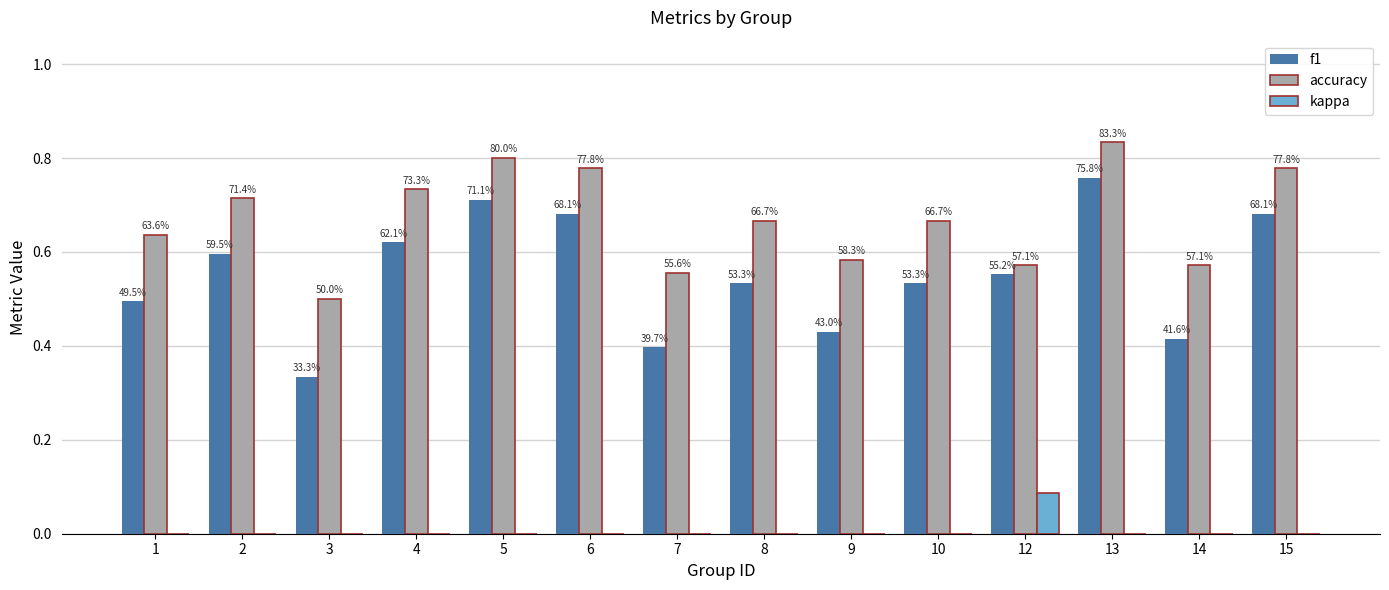

At which label does kappa reach its peak?

12